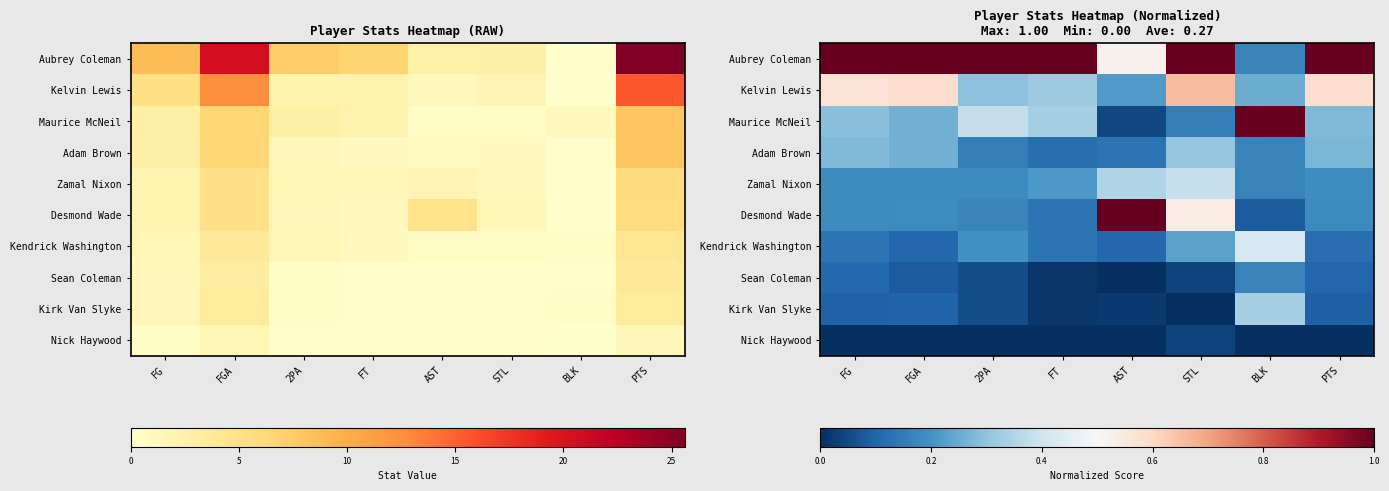

Which category has the highest value in the Aubrey Coleman series?

FG